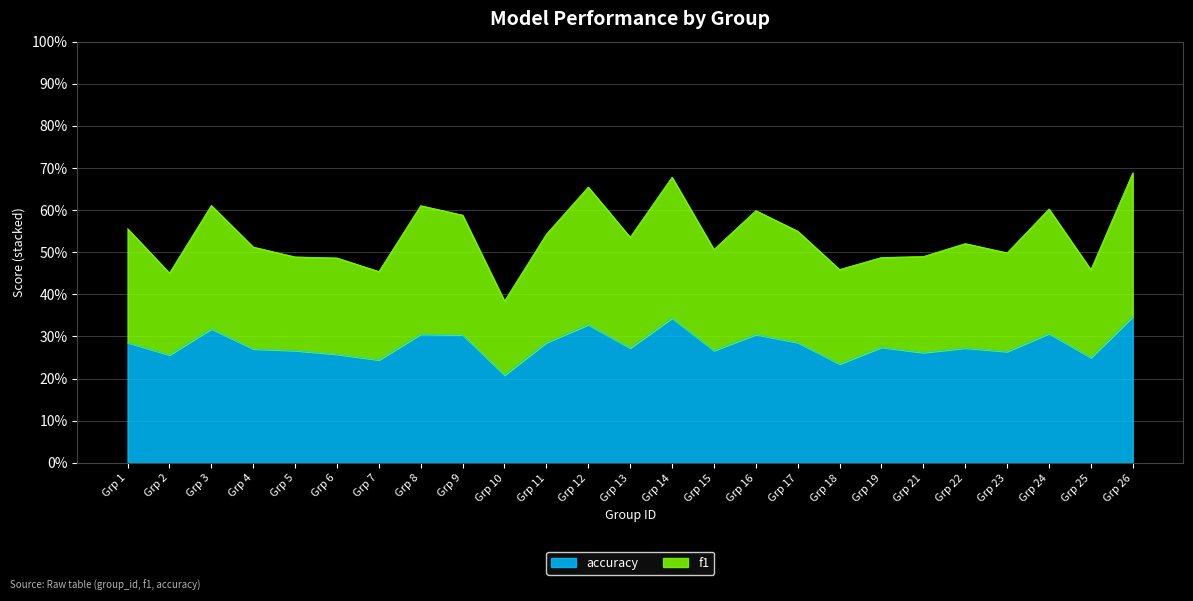

What are all the series names shown in the legend?

accuracy, f1